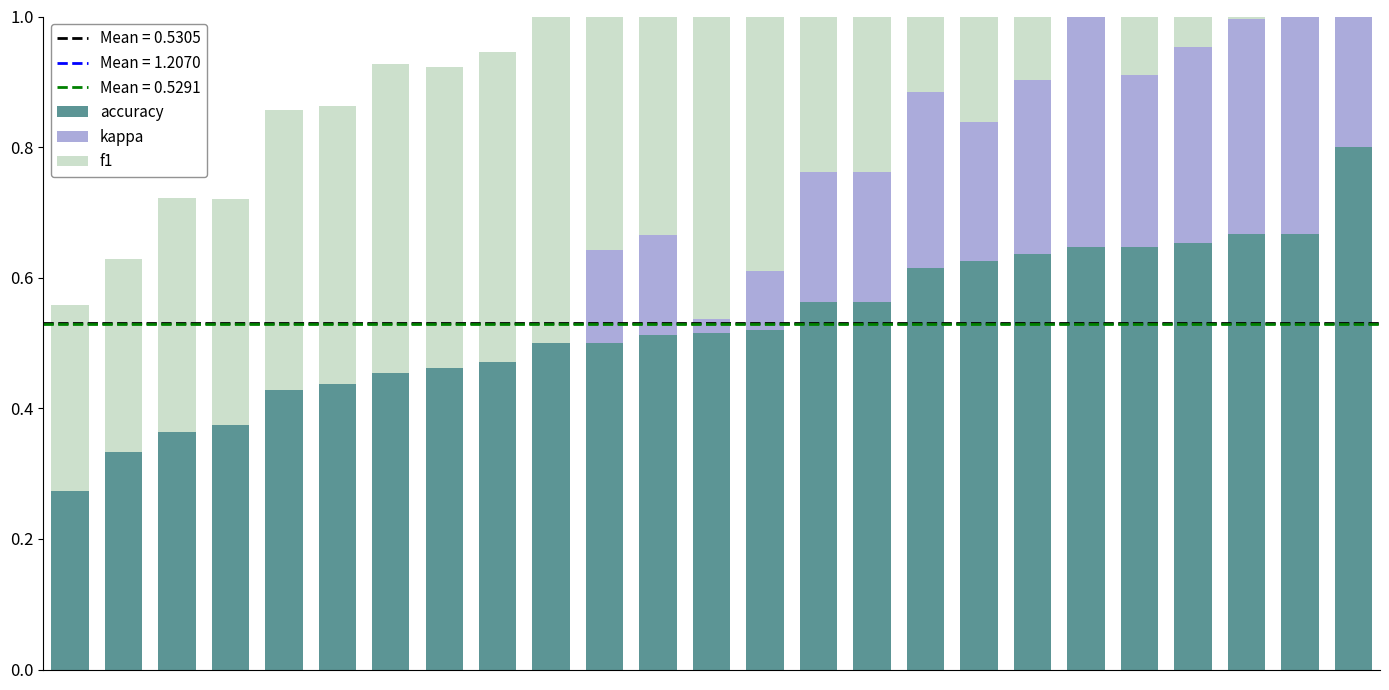

Is it true that accuracy equals 0.7 at 14?

False